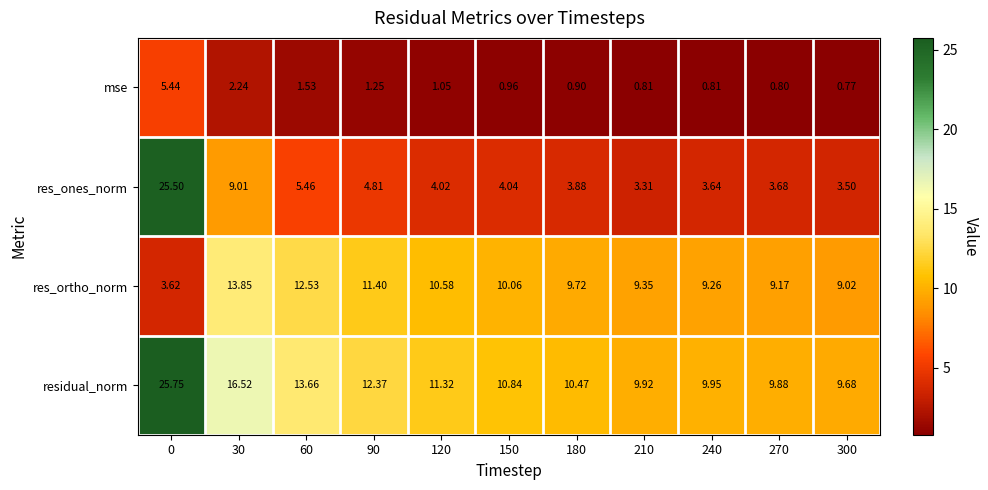

Rank the series at 180 from lowest to highest value.

mse, res_ones_norm, res_ortho_norm, residual_norm